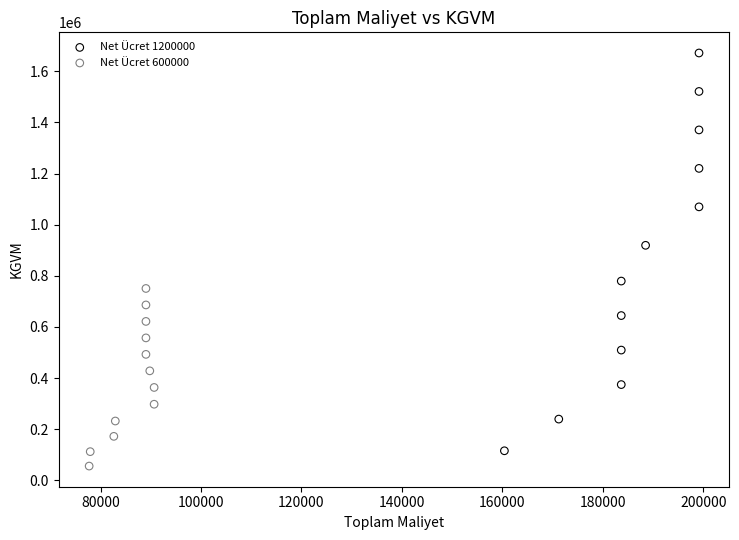

Which series has the largest Y range (max minus min)?

Net Ücret 1200000